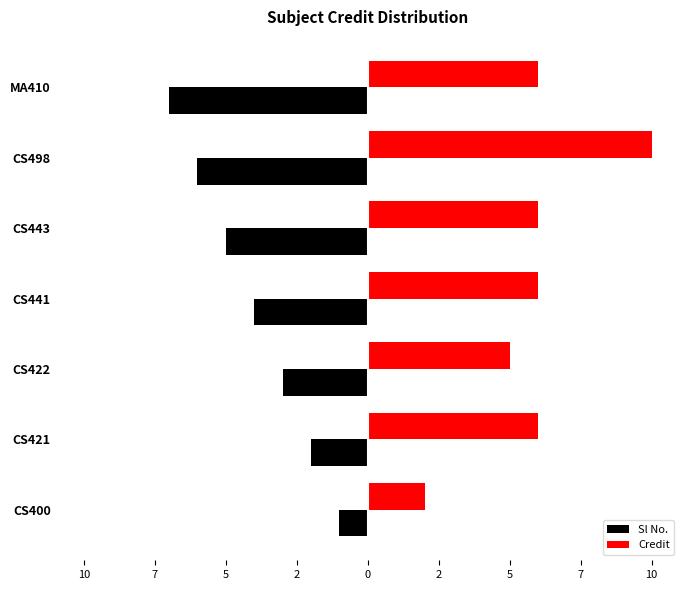

What are all the series names shown in the legend?

Sl No., Credit